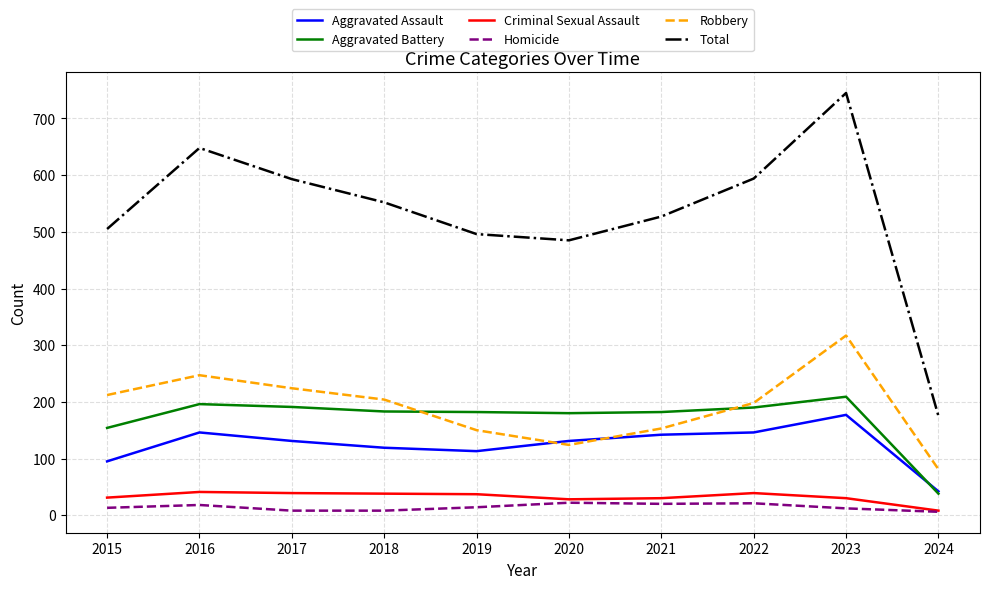

Is the value of Criminal Sexual Assault at 2023 greater than the value of Homicide at 2017?

Yes